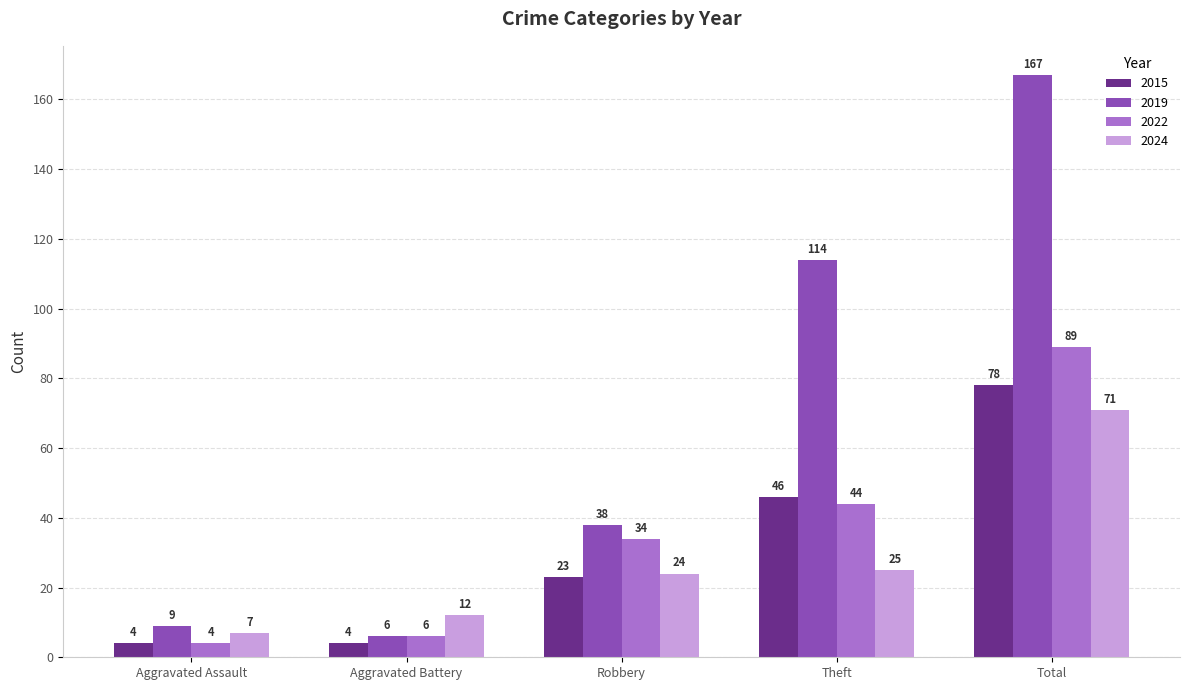

Reading right to left, list all the values displayed in this chart.

2015: Total=78	Theft=46	Robbery=23	Aggravated Battery=4	Aggravated Assault=4
2019: Total=167	Theft=114	Robbery=38	Aggravated Battery=6	Aggravated Assault=9
2022: Total=89	Theft=44	Robbery=34	Aggravated Battery=6	Aggravated Assault=4
2024: Total=71	Theft=25	Robbery=24	Aggravated Battery=12	Aggravated Assault=7